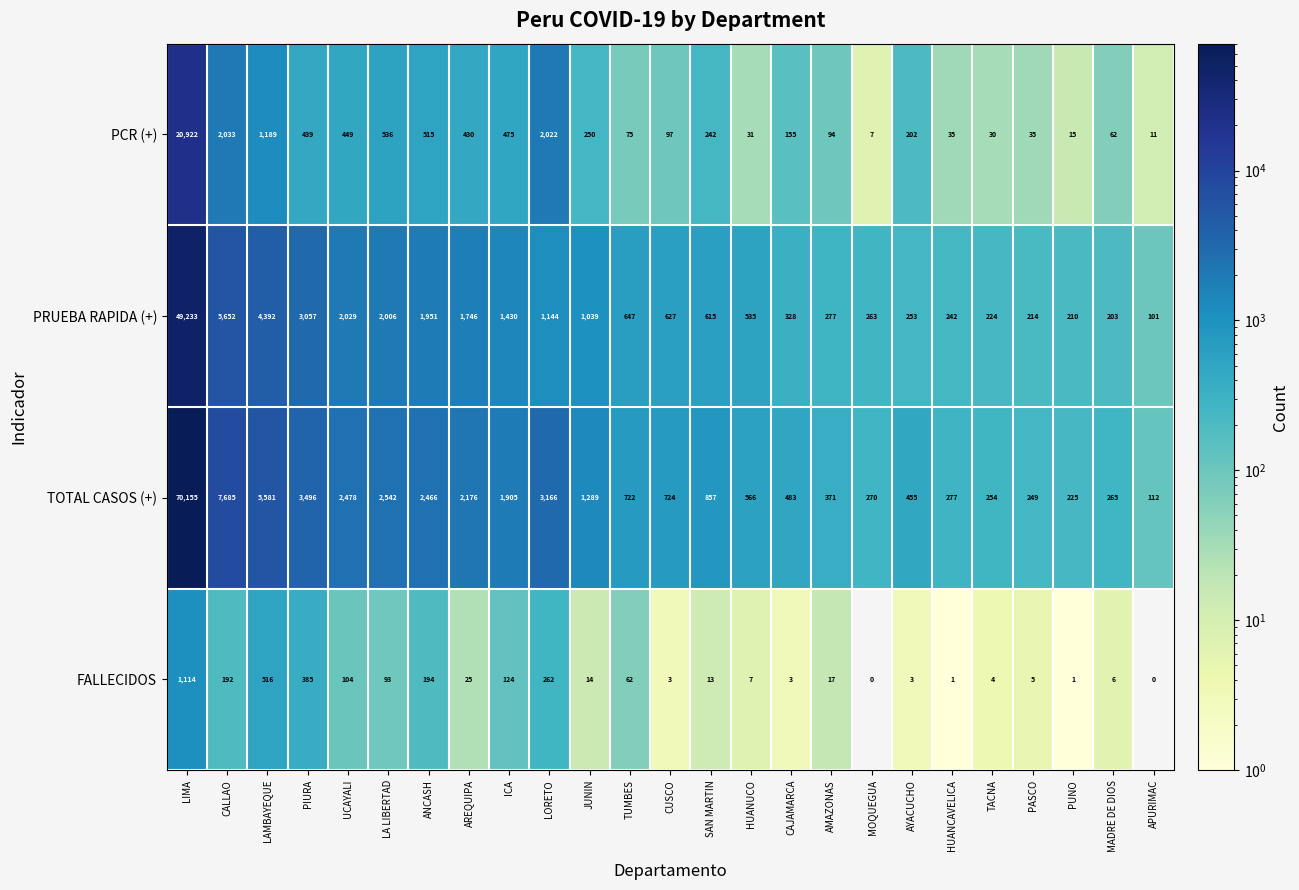

Is it true that TOTAL CASOS (+) equals 413 at PASCO?

False